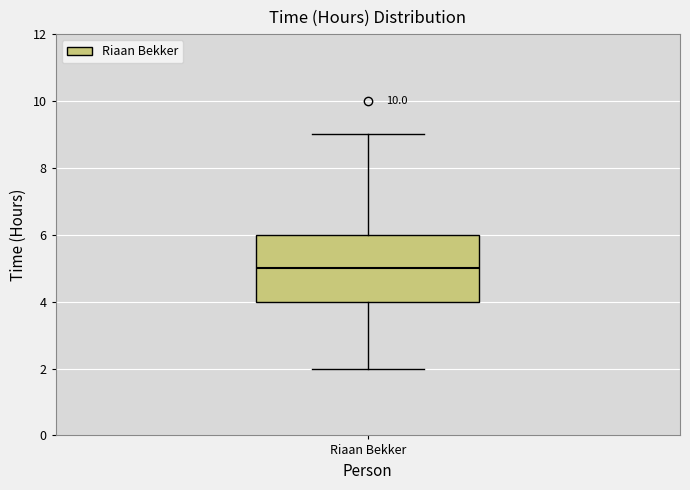

Where does the lower whisker of the box for Riaan Bekker end on the y-axis? The values are not printed on the chart, so give them approximately, as read against the axis.

2